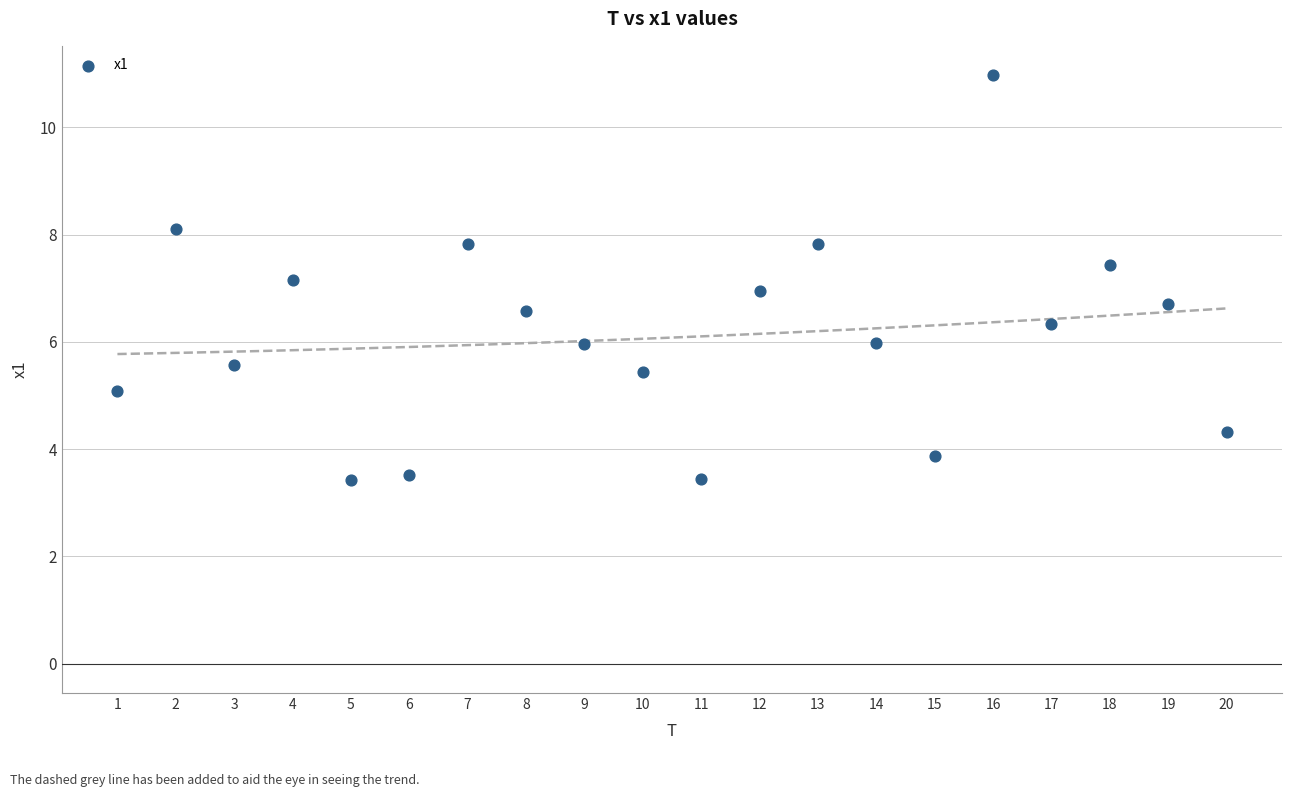

What is the range of X values (max minus min)?

19.0